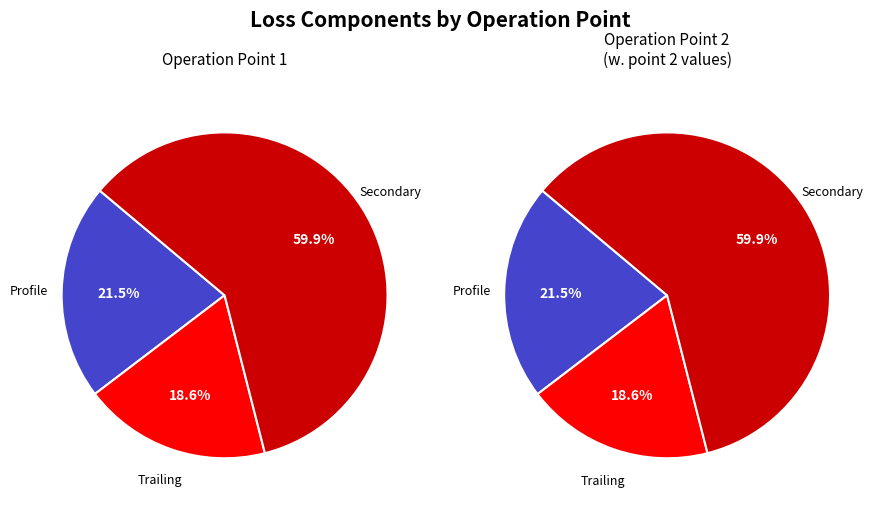

Combined, do 1 and 2 account for over 50%?

Yes